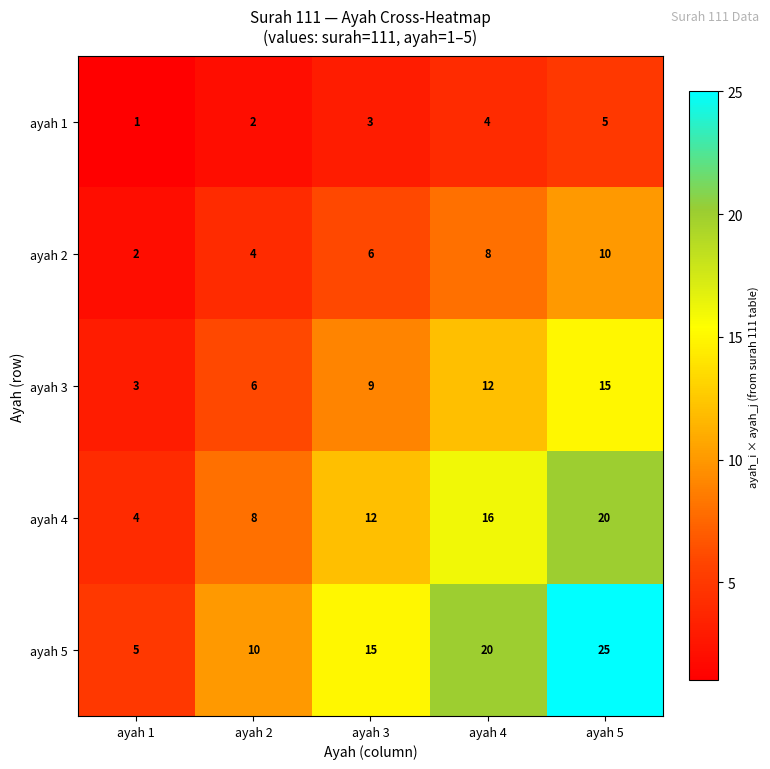

Which series has the largest range (max minus min)?

ayah 5